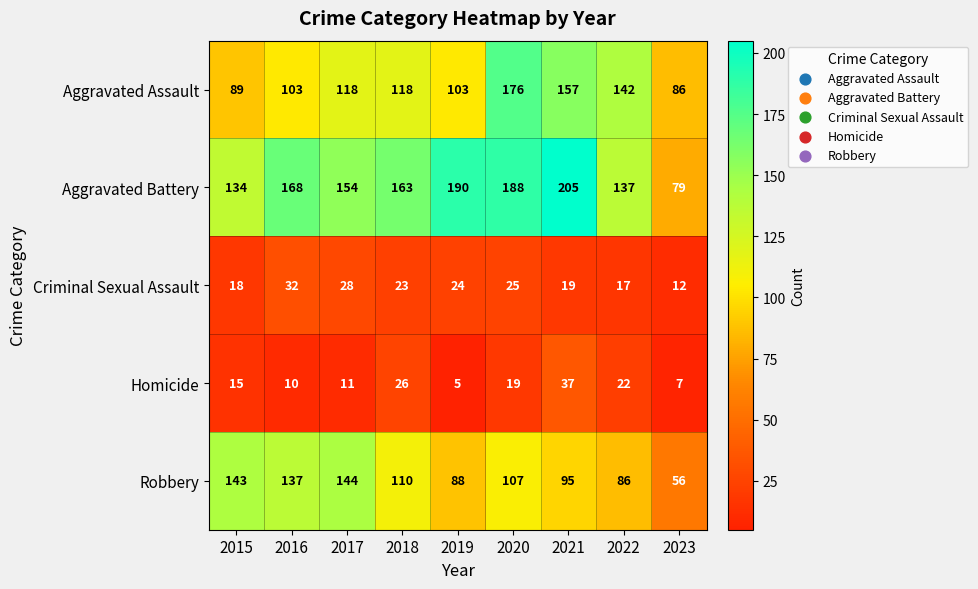

What is the sum of all Robbery values?

966